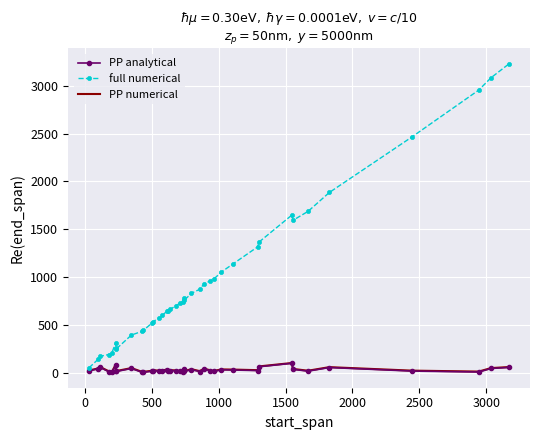

Is the value of full numerical at 35 greater than the value of PP numerical at 35?

Yes